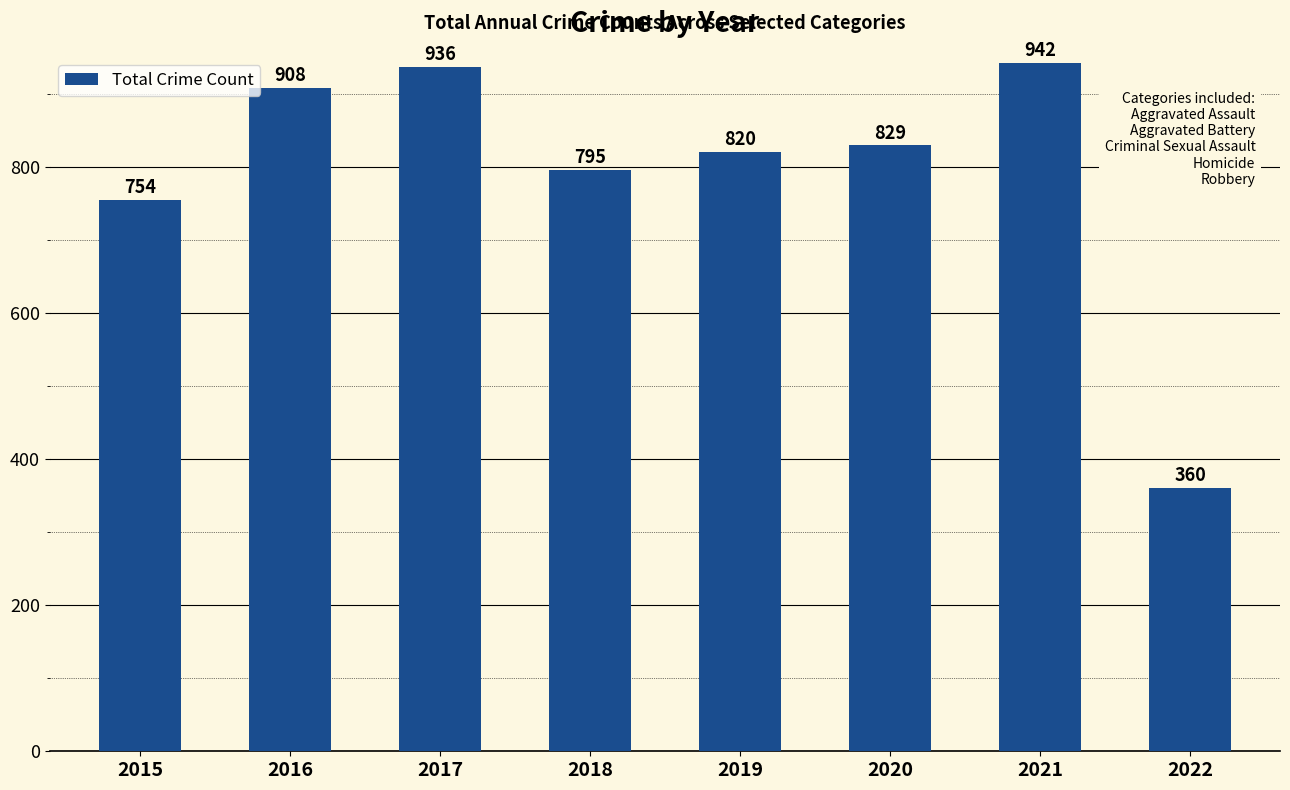

Which has a higher value, 2017 or 2019?

2017